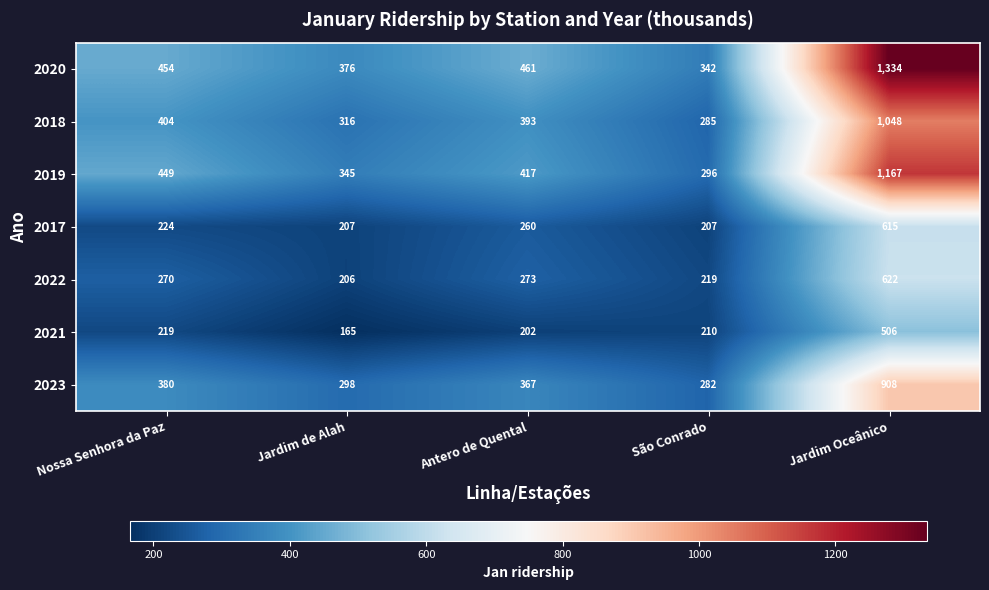

At how many categories does at least one series exceed 1305?

1